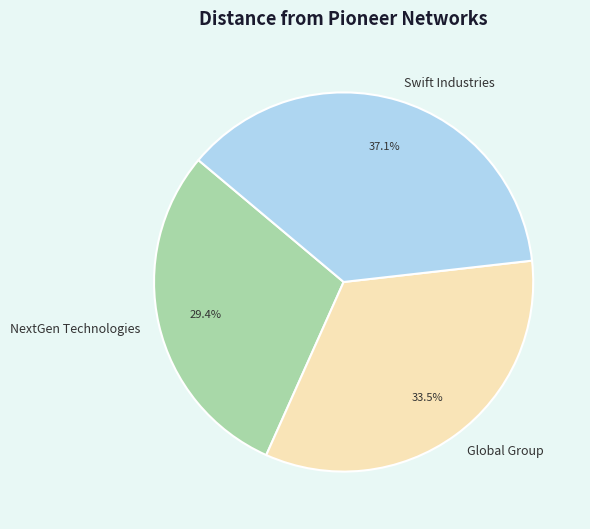

How many segments does this pie chart have?

3